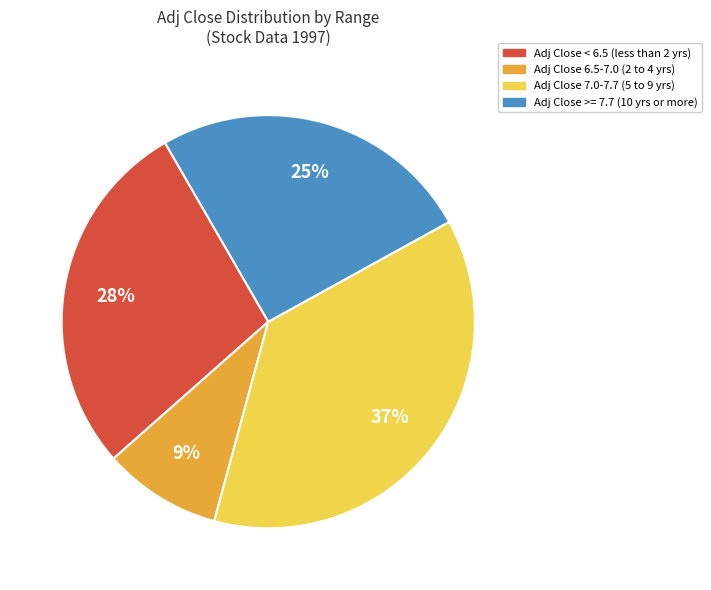

To the nearest percent, what is the average slice percentage?

25%